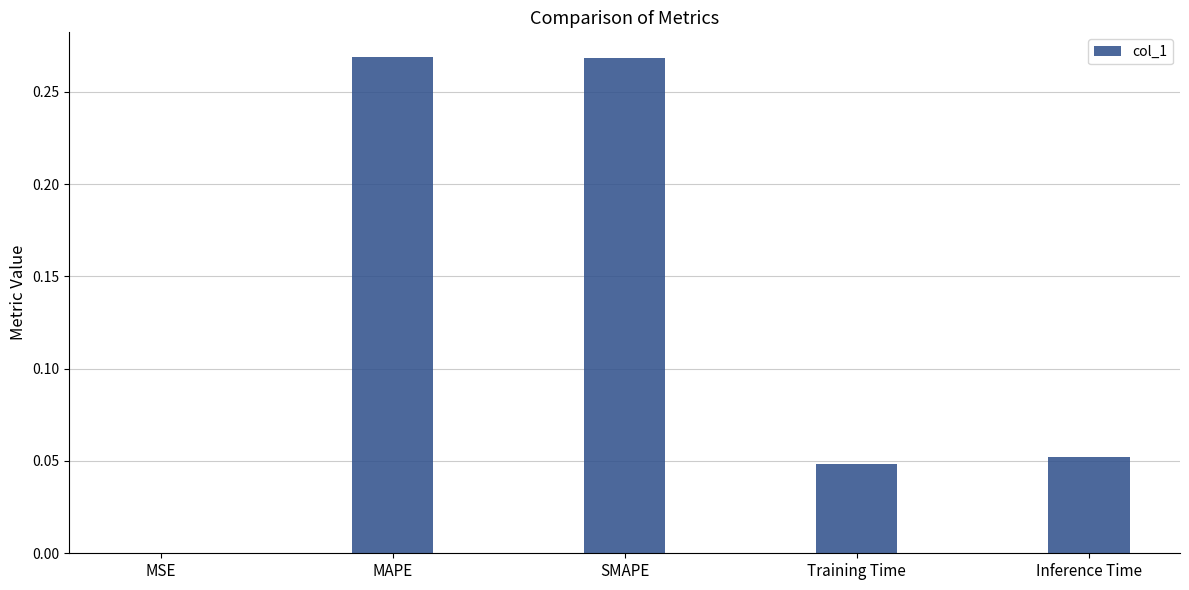

Are the bars grouped side by side (vs. stacked)?

No